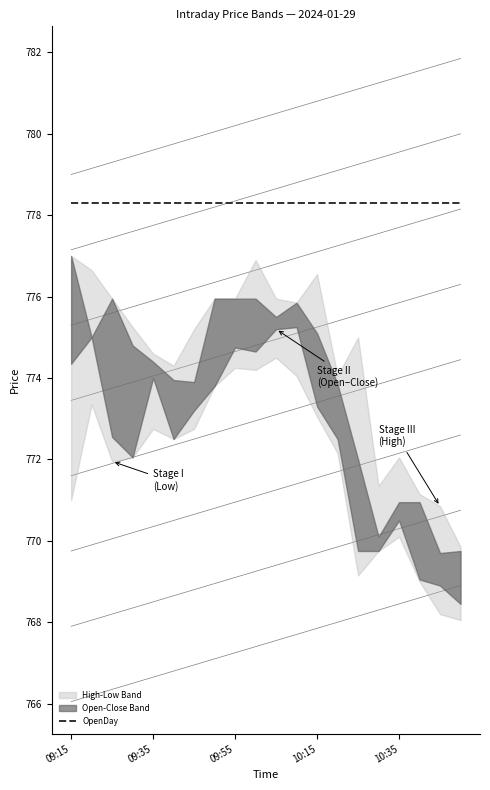

The Low series shows 769.0 at 10:40. True or false?

True